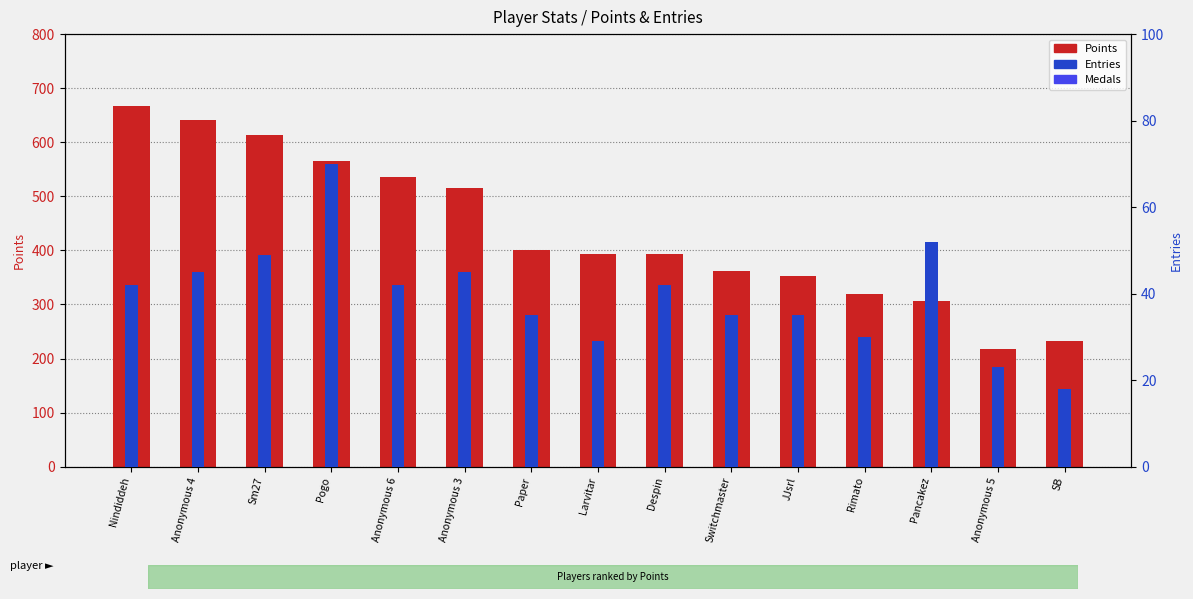

List the labels in order of Points value, largest first.

Nindiddeh, Anonymous 4, Sm27, Pogo, Anonymous 6, Anonymous 3, Paper, Larvitar, Despin, Switchmaster, JJsrl, Rimato, Pancakez, SB, Anonymous 5